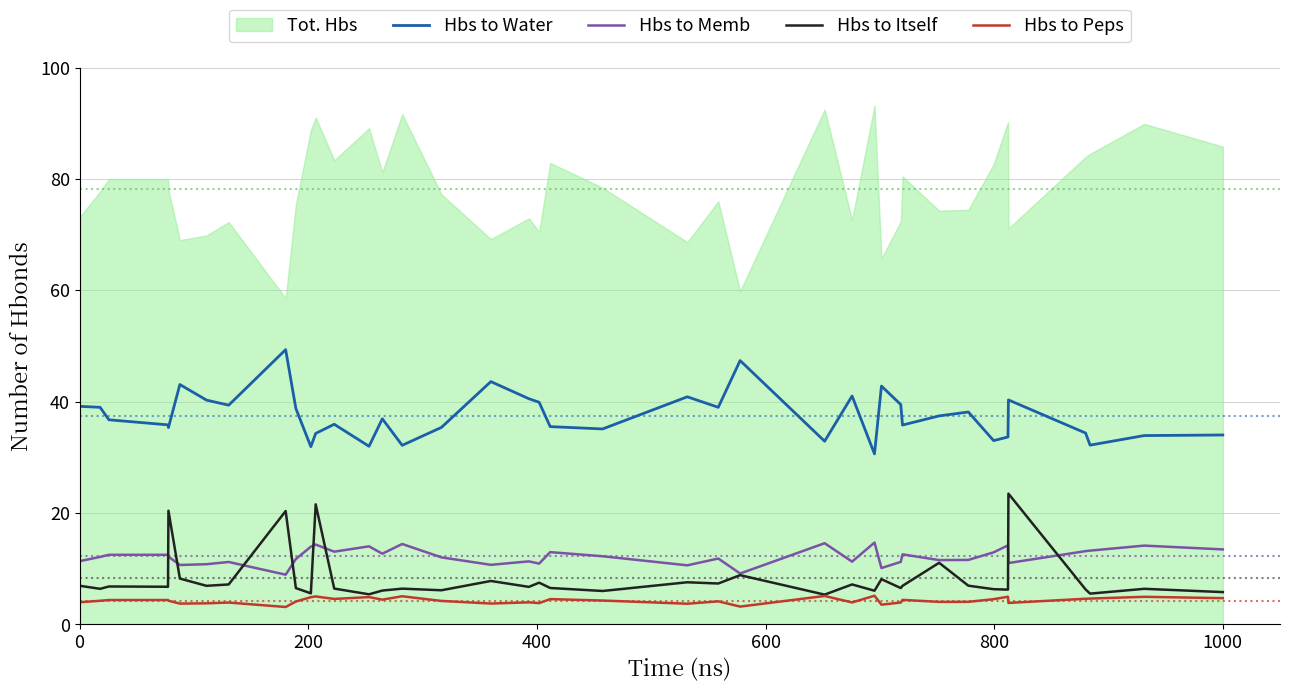

How many values in the Hbs to Peps series exceed 4?

26